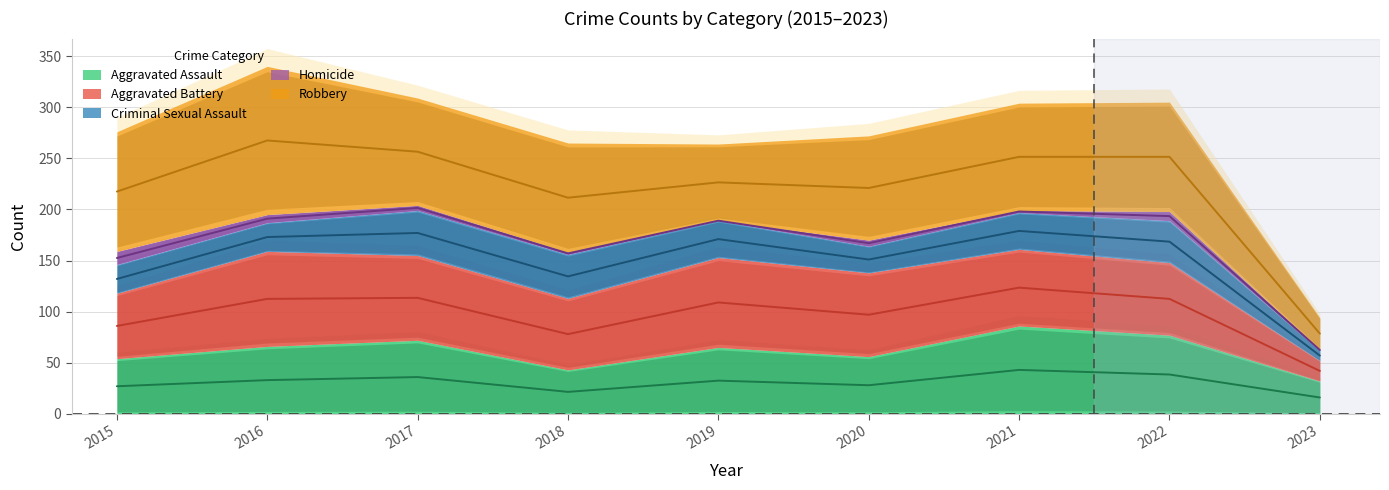

At which category is the sum across all series the highest?

2016